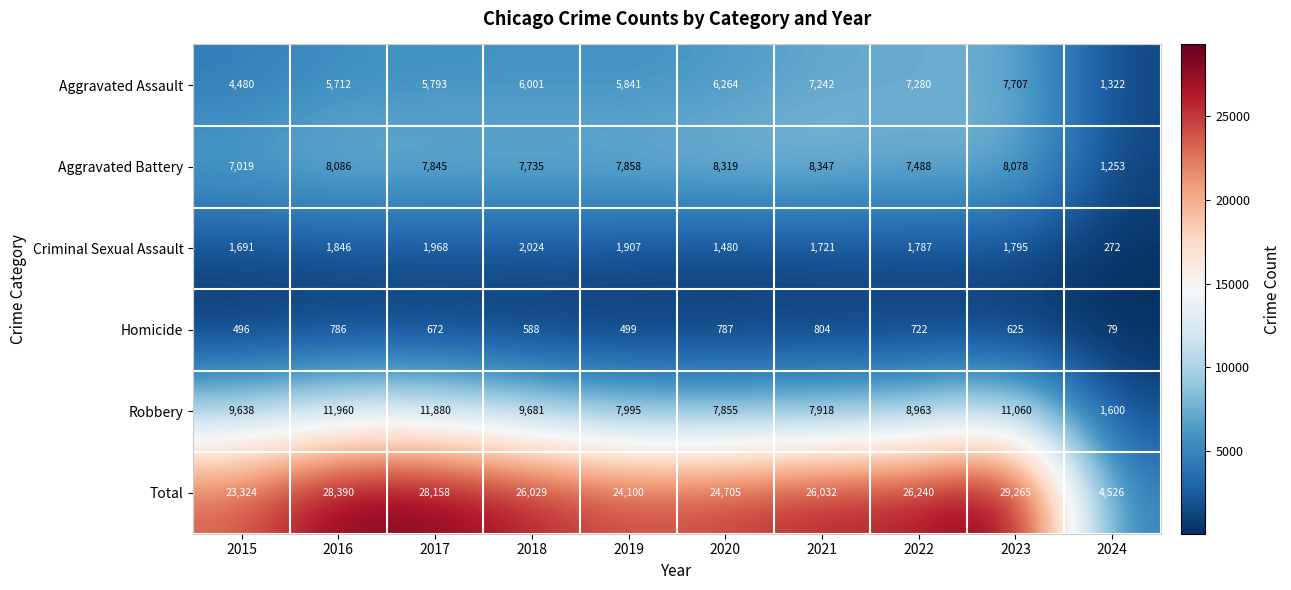

At which label is Robbery closest to 6780?

2020